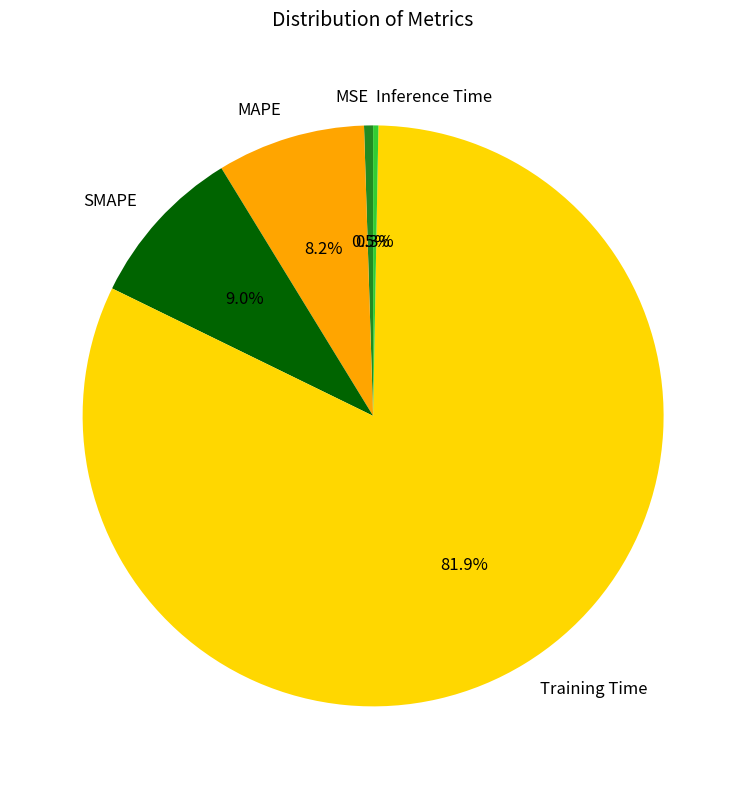

To the nearest percent, what is the combined percentage of MSE and MAPE?

9%